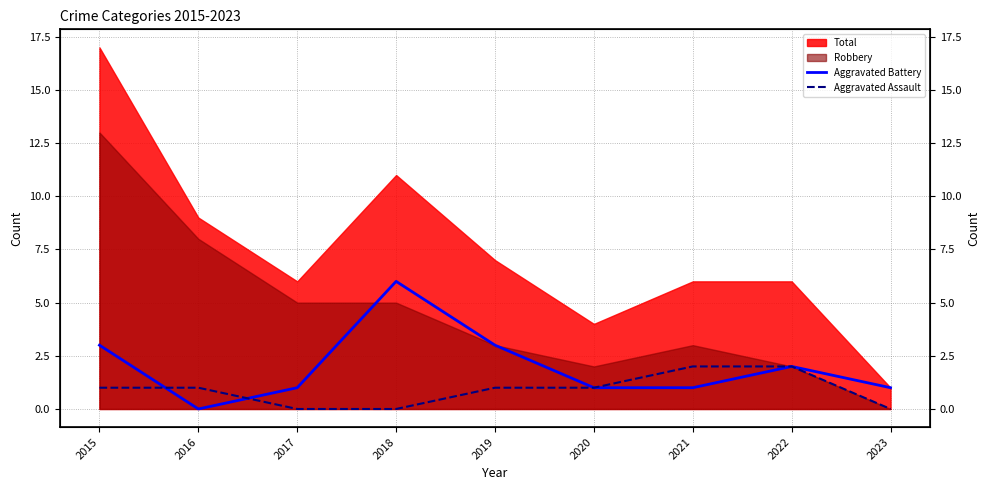

Which category has the lowest value across all series?

2016